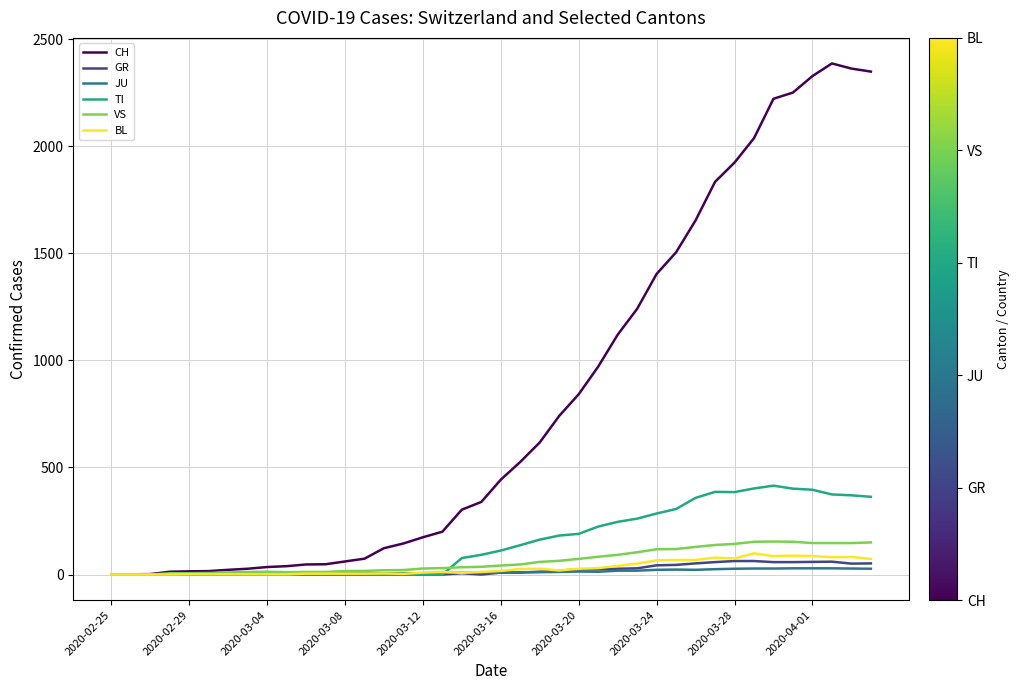

What is the maximum value shown in the chart?

2387